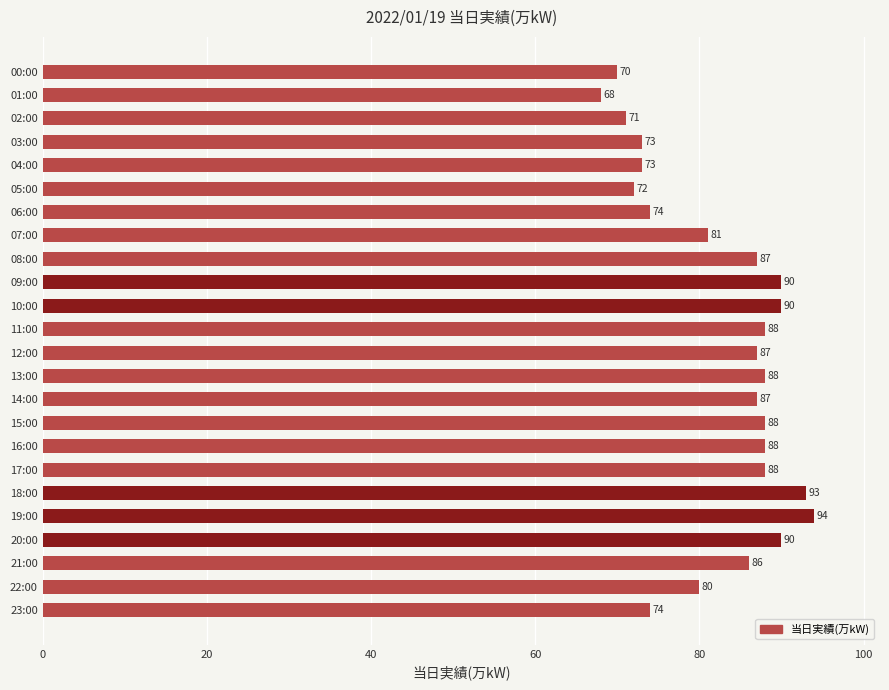

The value at 06:00 is 74. True or false?

True